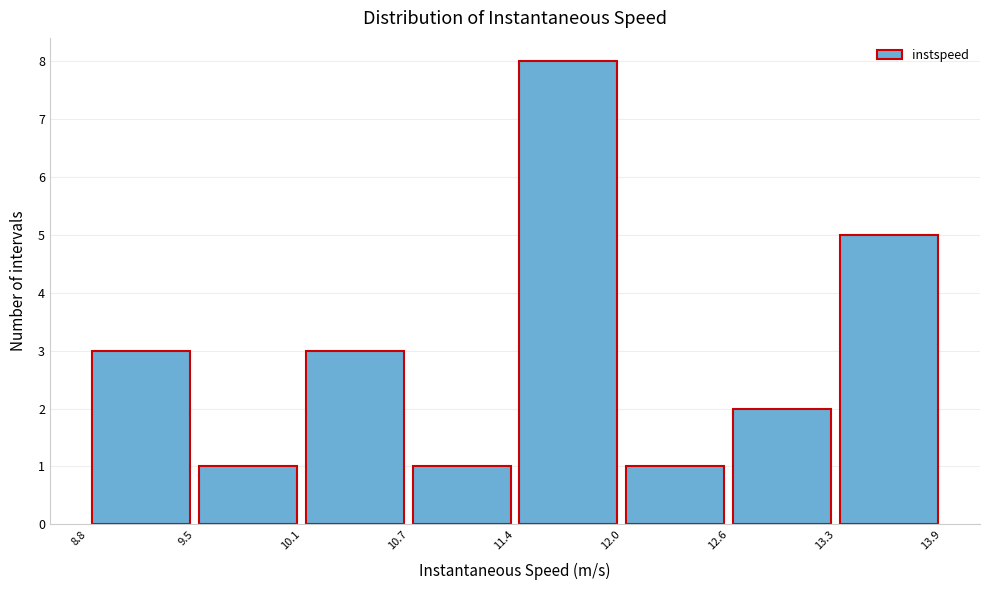

How tall is the bar that spans 13.3 to 13.9 on the x-axis? The values are not printed on the chart, so give them approximately, as read against the axis.

5